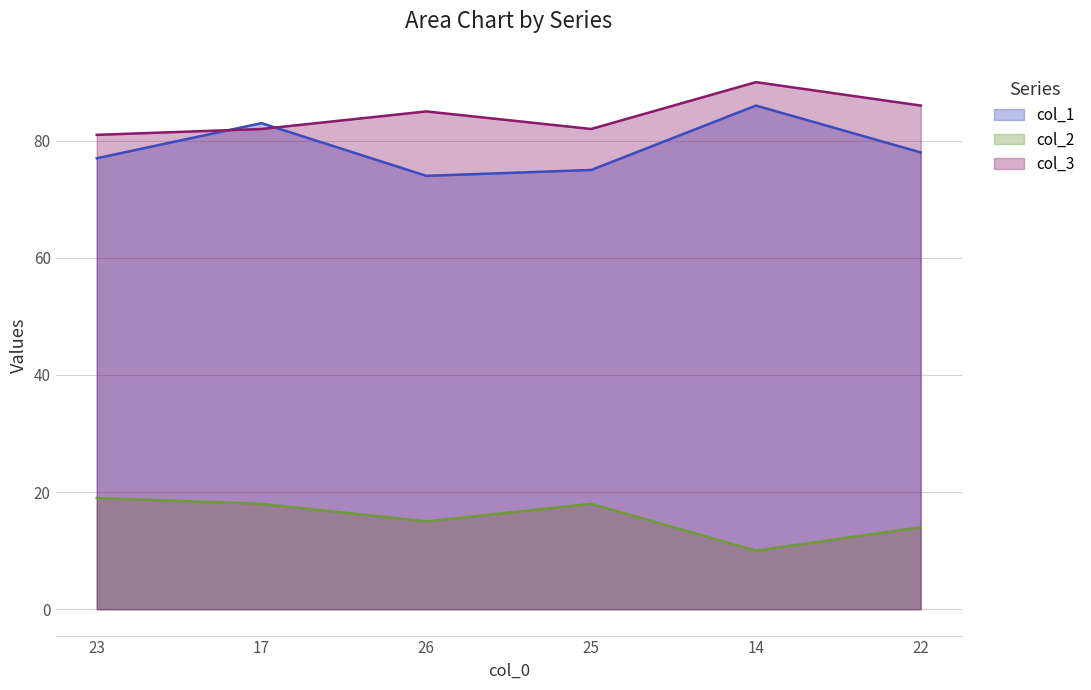

What is the sum of all col_1 values?

473